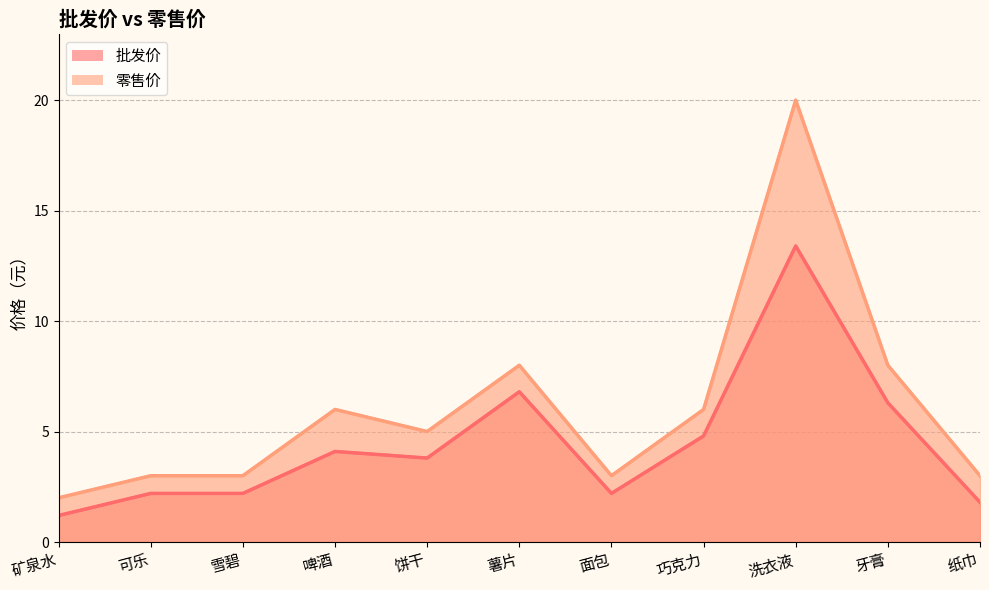

True or false: 批发价 has a value of 6.2 at 饼干.

False